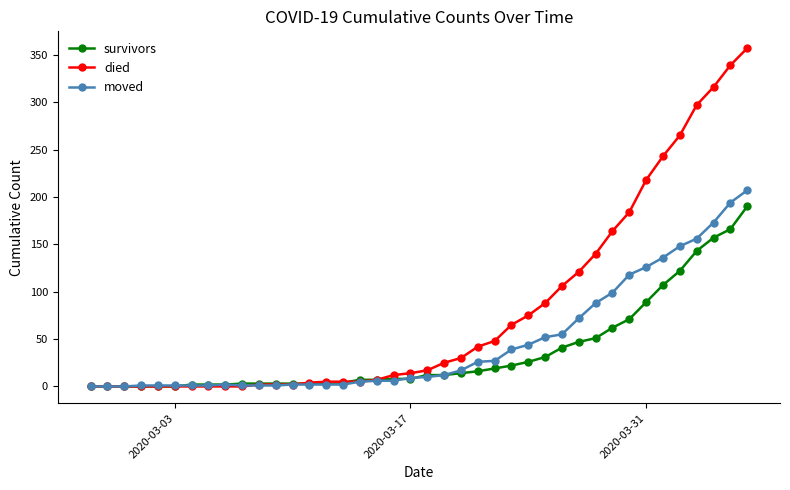

What is the value of the survivors point at the 31st from the left?

51